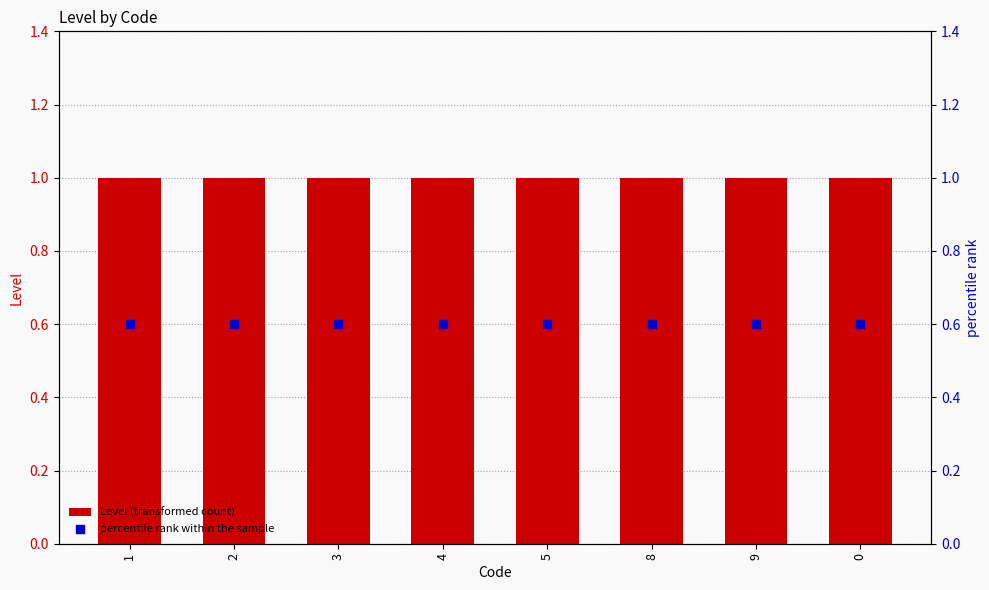

At how many categories does at least one series exceed 0?

8